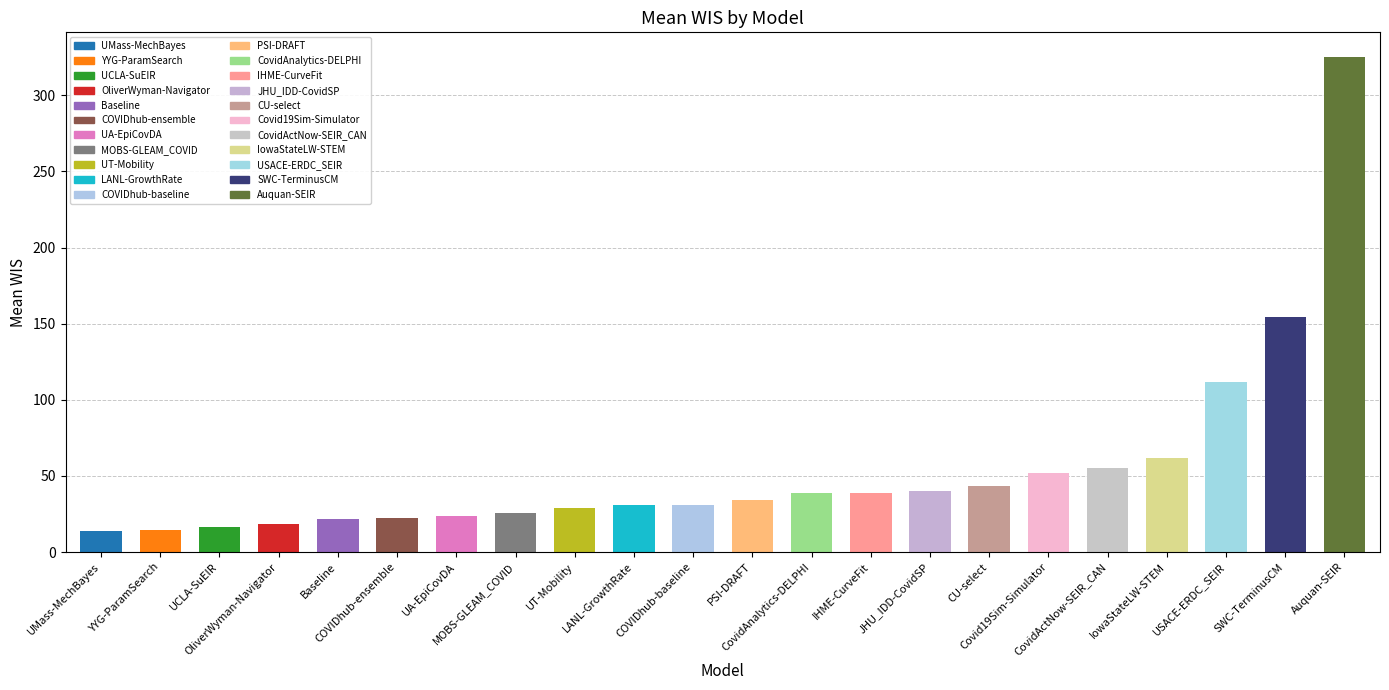

What is the smallest value displayed?

13.6